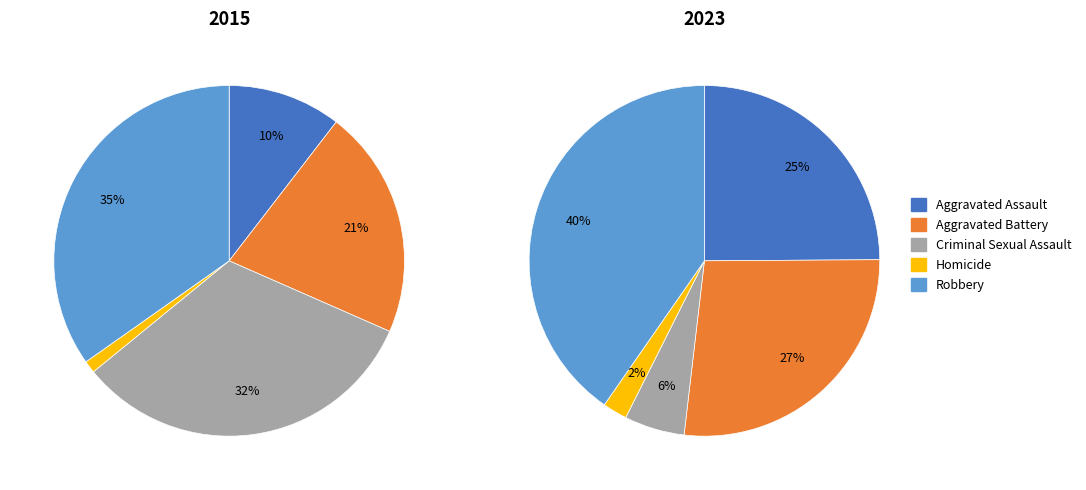

Combined, what portion of the pie is Criminal Sexual Assault and Homicide?

33.6%